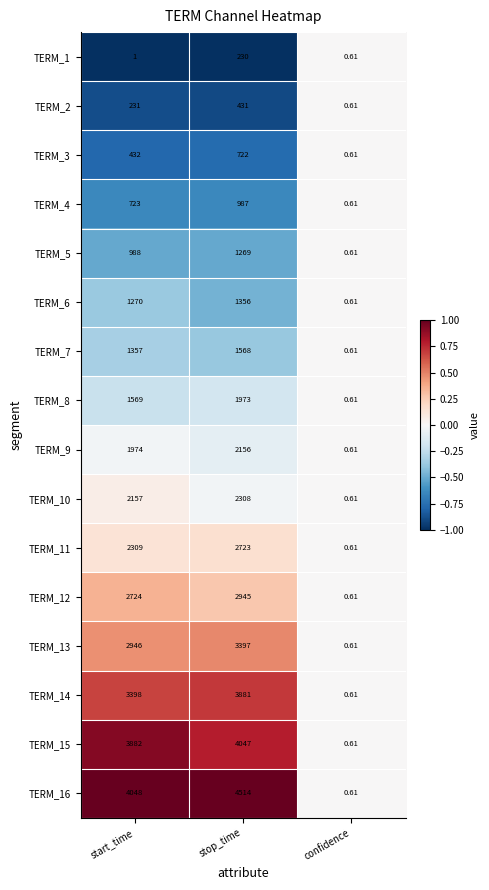

Count the number of data series in this chart.

16